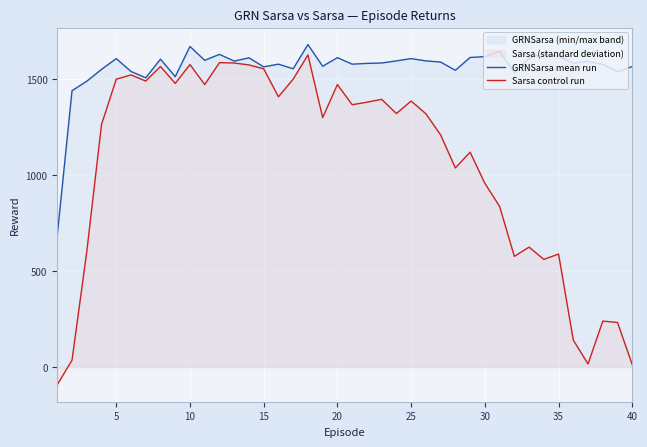

Rank the series at 5 from lowest to highest value.

Sarsa control run, GRNSarsa mean run